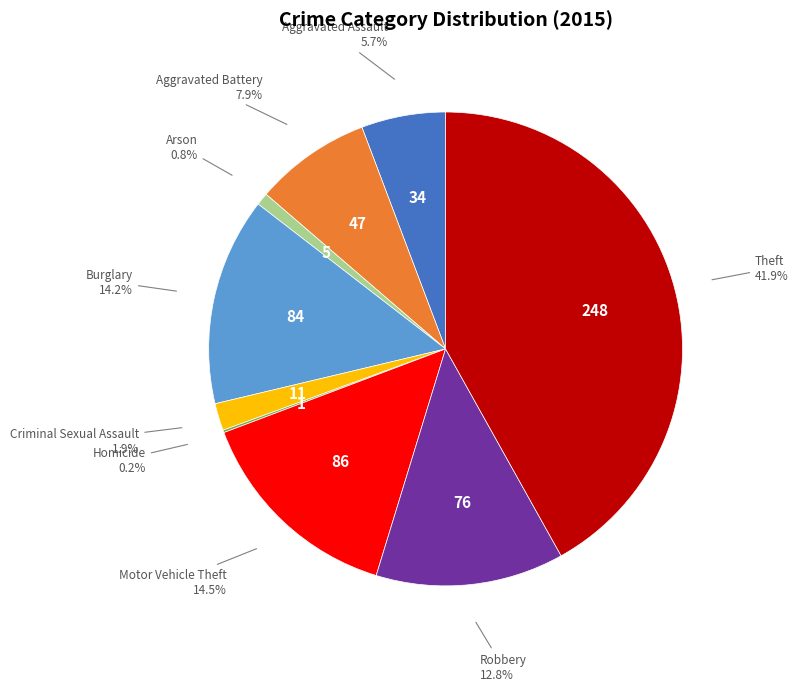

Does Criminal Sexual Assault represent more than half of the total?

No